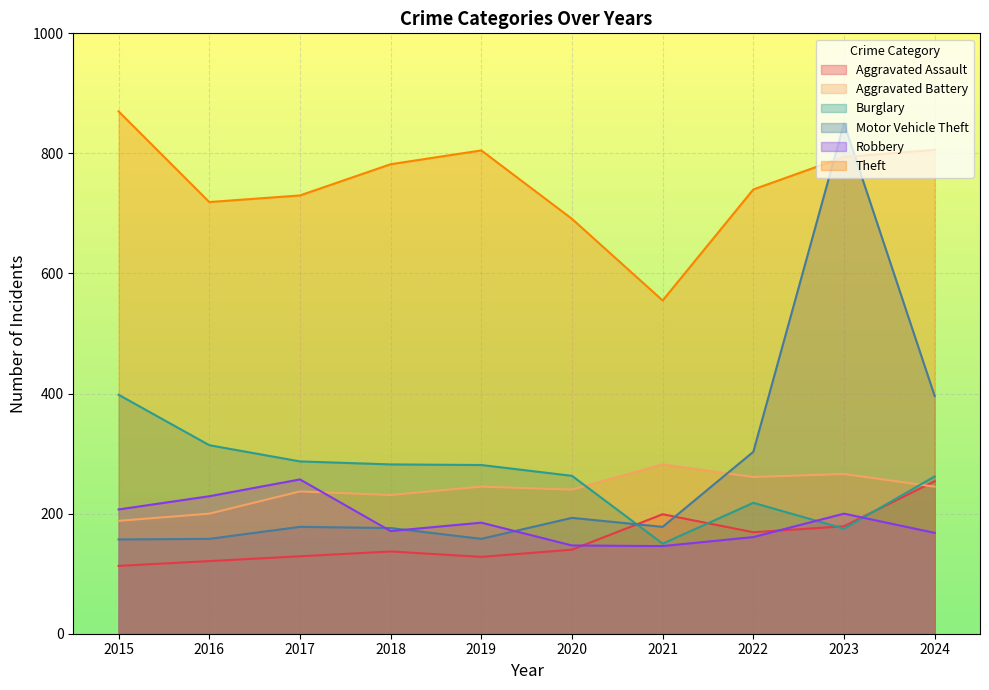

What is the difference between the Aggravated Battery values at 2020 and 2022?

21